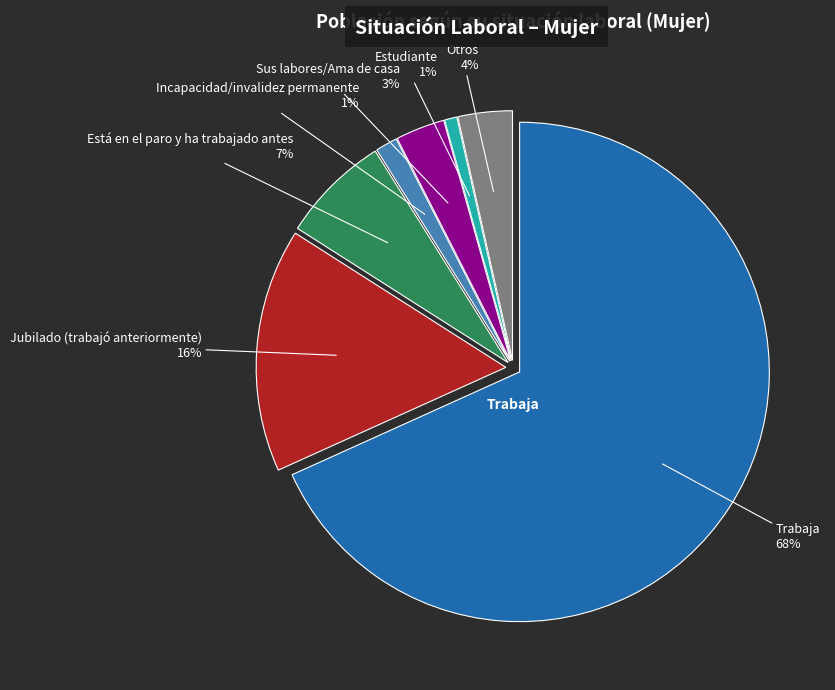

The Jubilado (trabajó anteriormente) slice represents 23% of the pie. True or false?

False